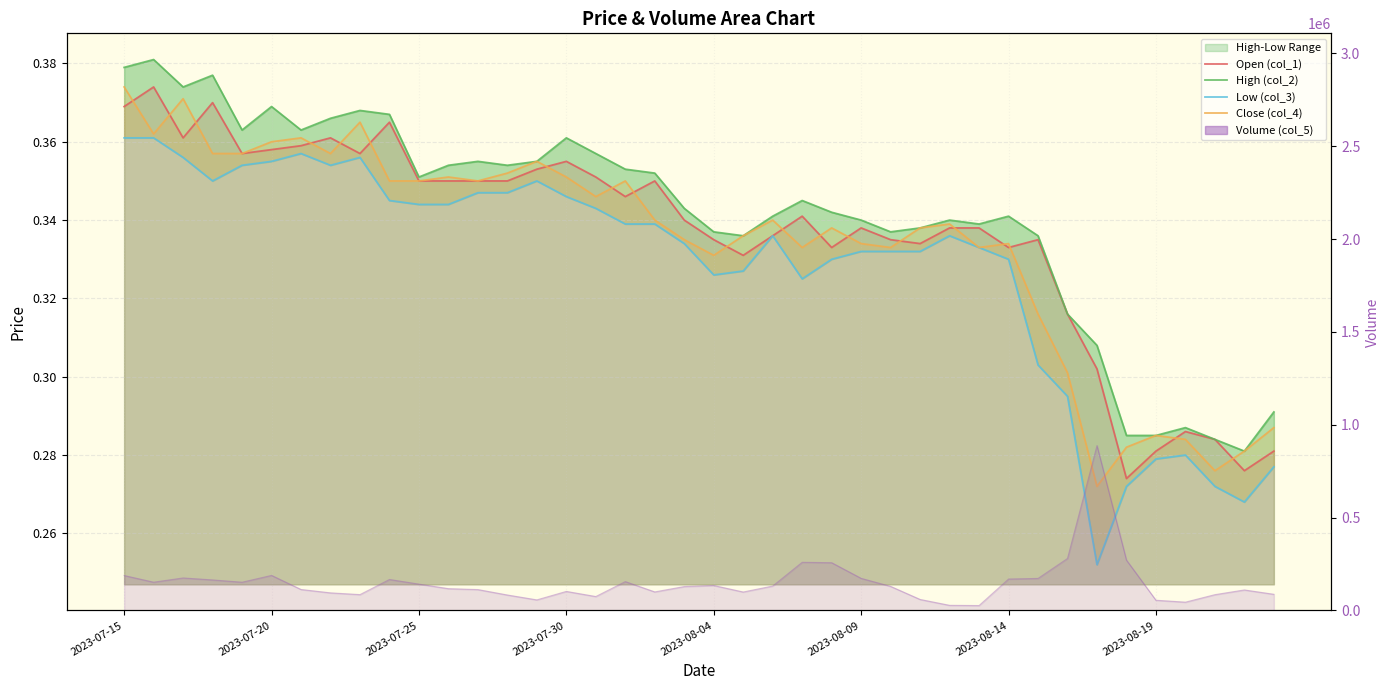

The Close (col_4) series shows 0.3 at 24. True or false?

True